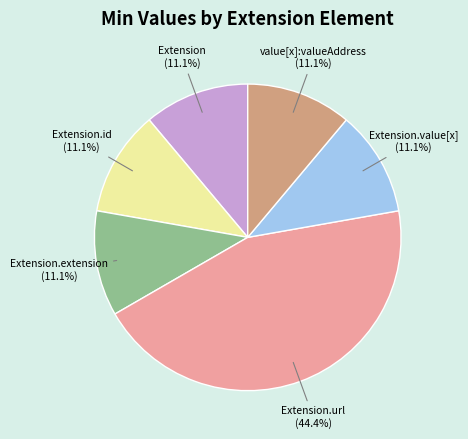

Is there a majority slice in this chart?

No